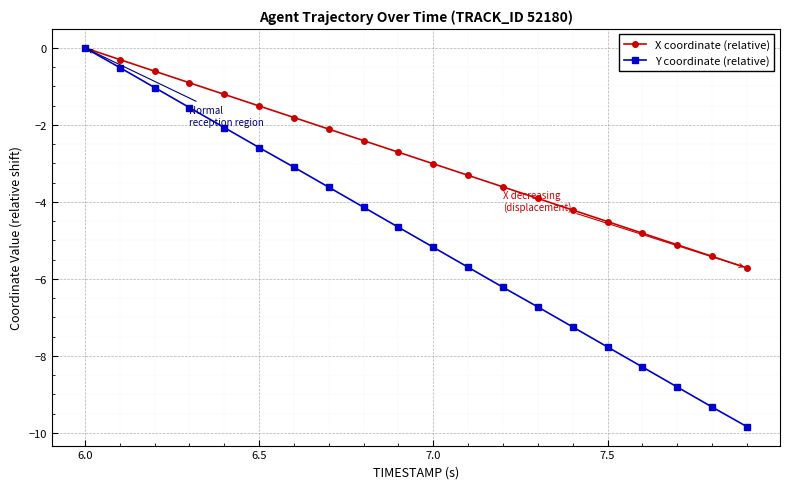

How many data points does each series have?

20